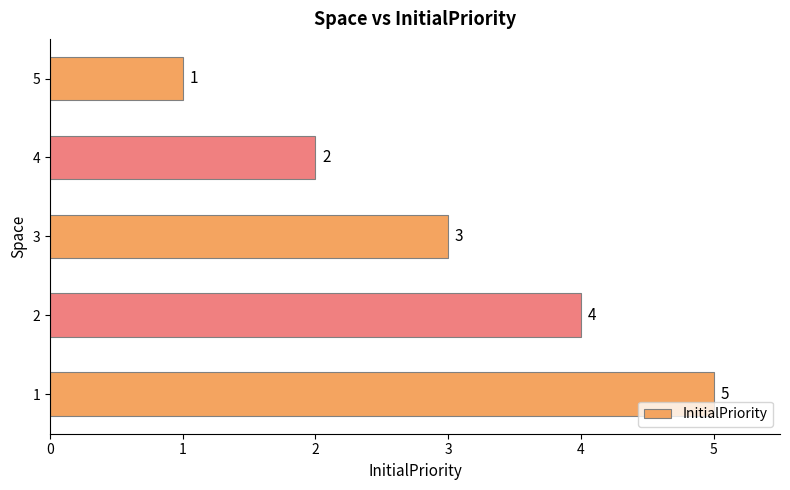

True or false: the data shows 1 at 5.

True